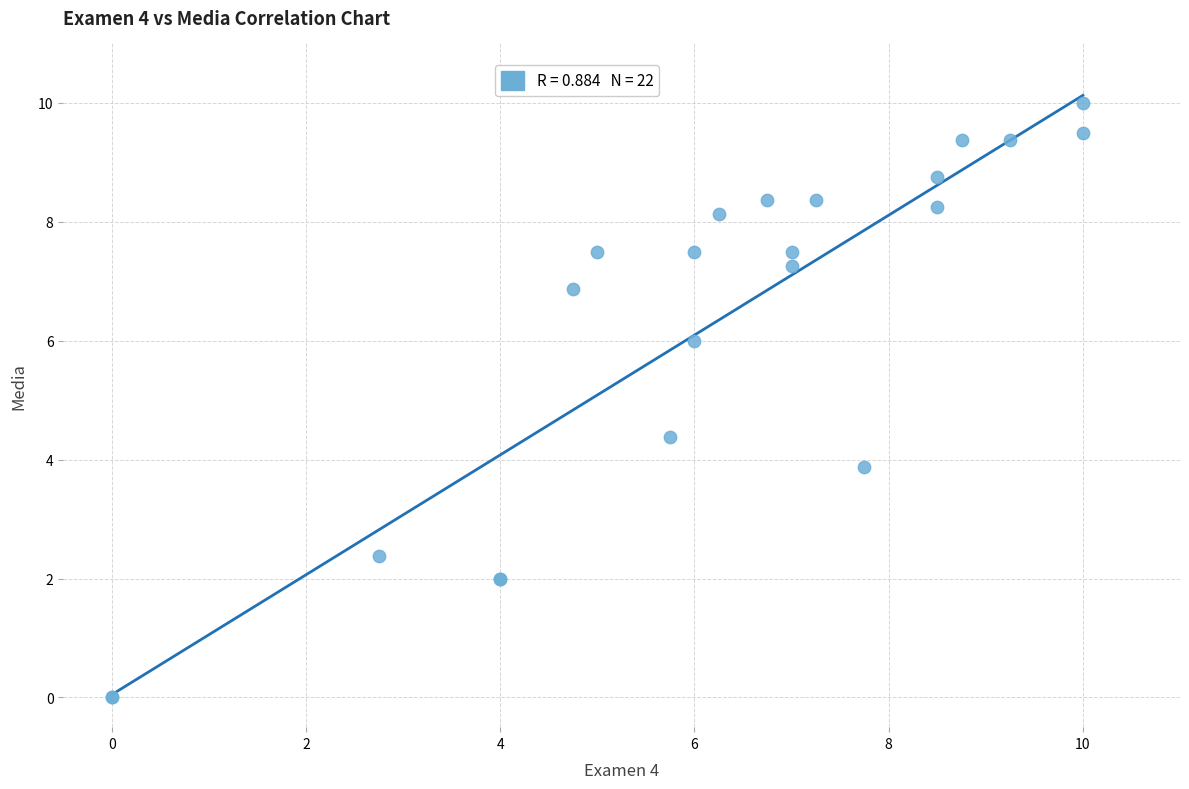

What Y value in the scatter plot is closest to 5?

4.4